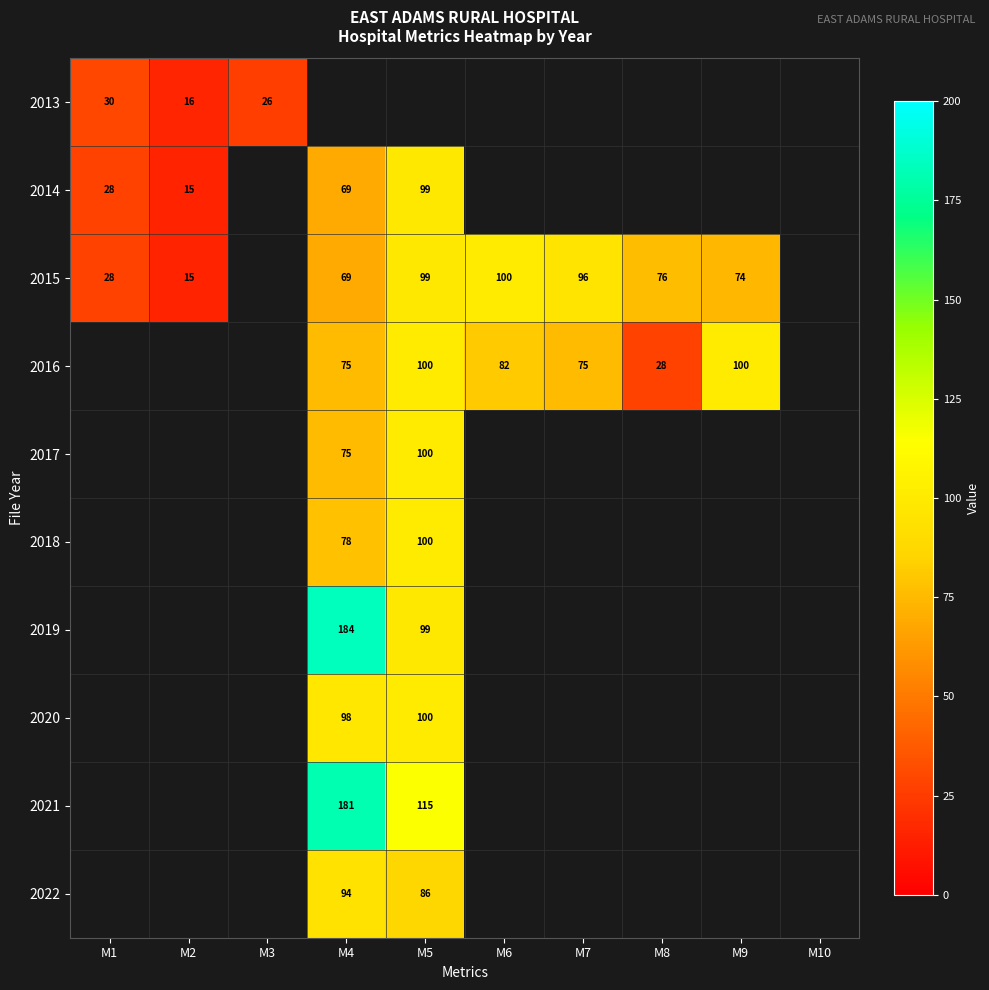

The 2015 series shows 100 at M6. True or false?

True